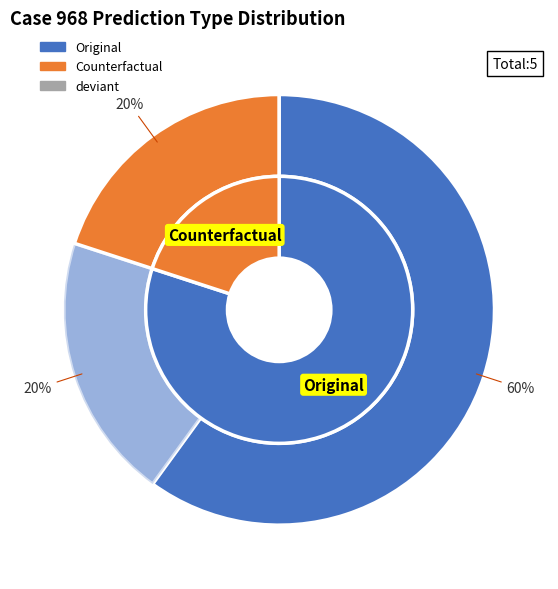

Does any single category account for the majority?

Yes